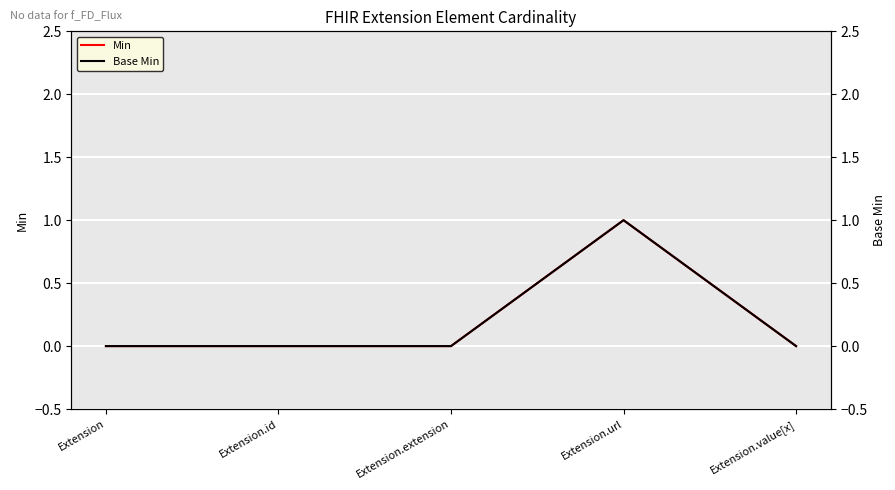

Reading right to left, what are all the values shown in this chart?

Min: 0	1	0	0	0
Base Min: 0	1	0	0	0